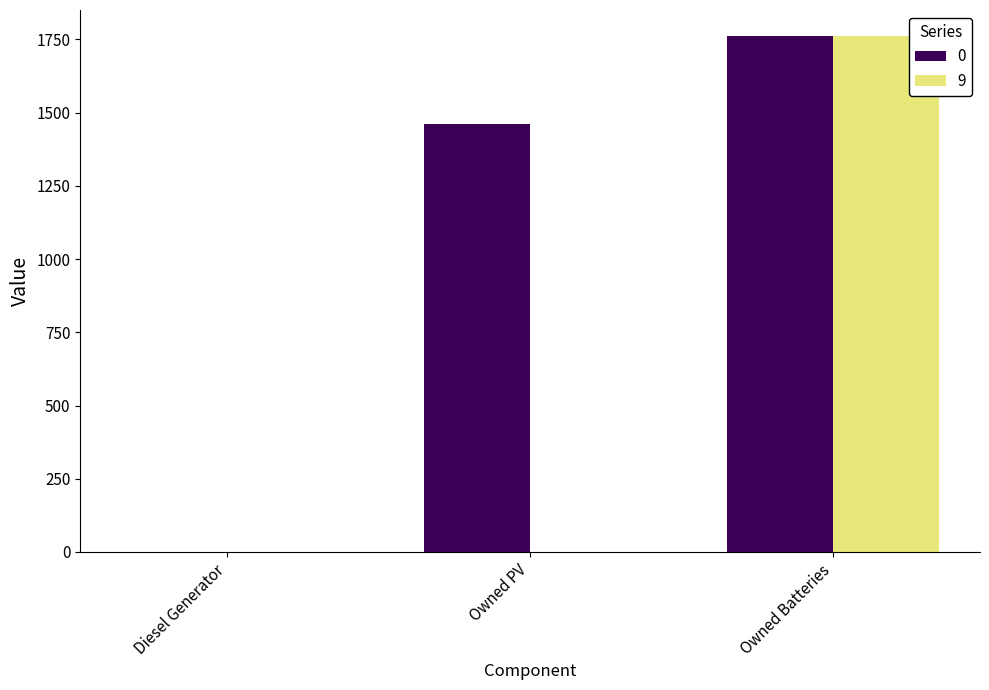

Reading right to left, what are all the values shown in this chart?

0: Owned Batteries=1762	Owned PV=1461	Diesel Generator=0
9: Owned Batteries=1762	Owned PV=0	Diesel Generator=0